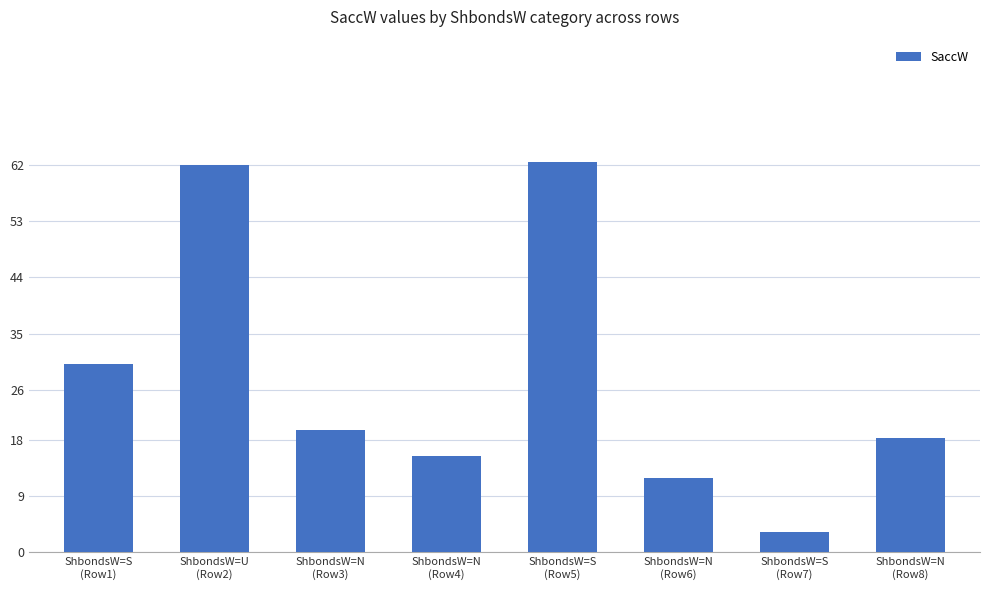

What is the smallest value displayed?

3.2